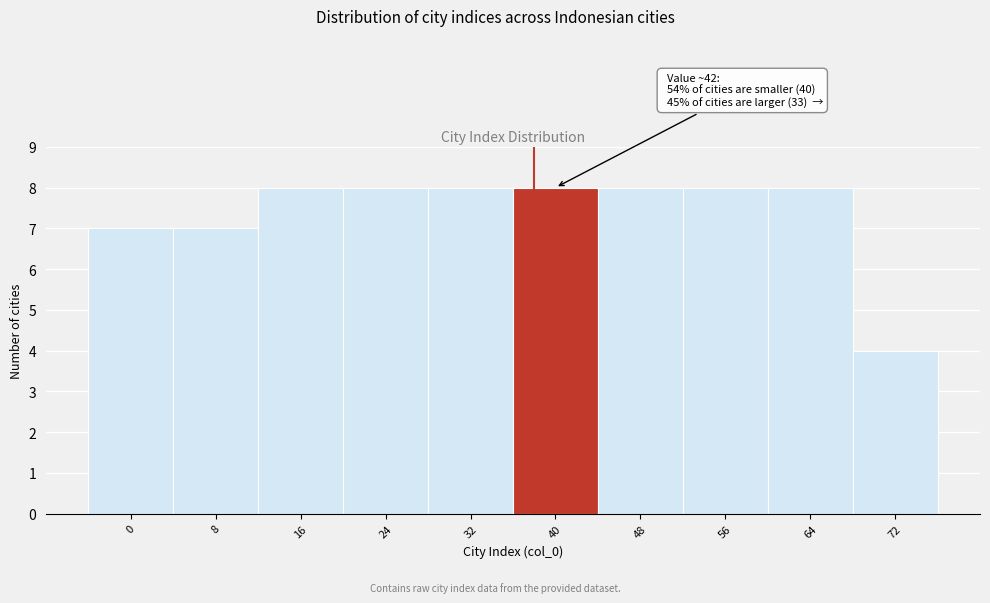

Reading left to right, list all the values displayed in this chart.

7	7	8	8	8	8	8	8	8	4